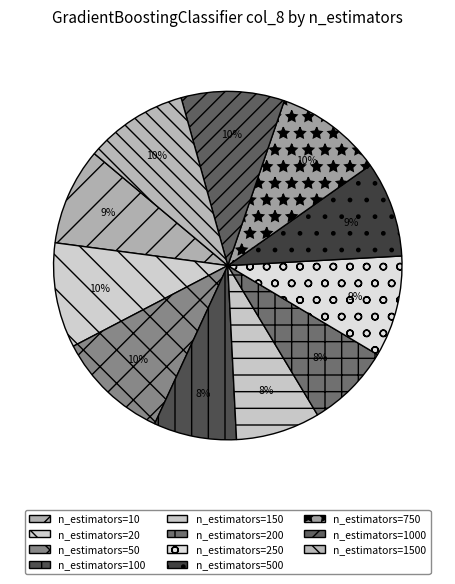

Does any single category account for the majority?

No